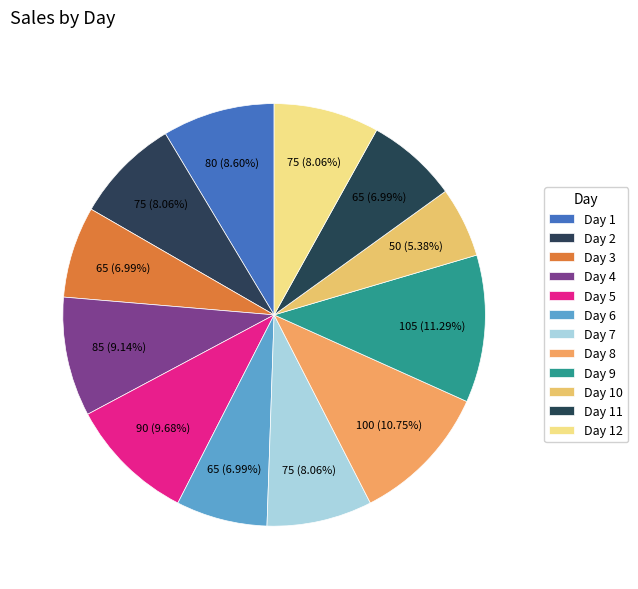

What is the ratio of the value at Day 6 to the value at Day 3?

1.0